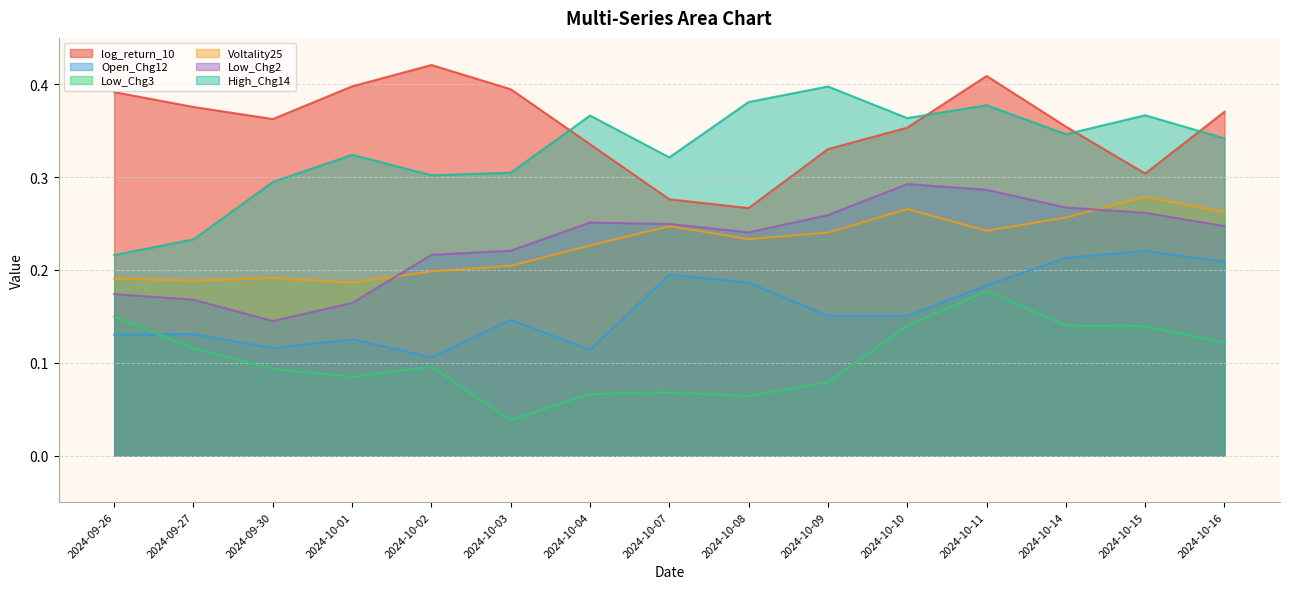

Reading left to right, extract all data points from this chart.

log_return_10: 0.4	0.4	0.4	0.4	0.4	0.4	0.3	0.3	0.3	0.3	0.4	0.4	0.4	0.3	0.4
Open_Chg12: 0.1	0.1	0.1	0.1	0.1	0.1	0.1	0.2	0.2	0.2	0.2	0.2	0.2	0.2	0.2
Low_Chg3: 0.1	0.1	0.1	0.1	0.1	0.0	0.1	0.1	0.1	0.1	0.1	0.2	0.1	0.1	0.1
Voltality25: 0.2	0.2	0.2	0.2	0.2	0.2	0.2	0.2	0.2	0.2	0.3	0.2	0.3	0.3	0.3
Low_Chg2: 0.2	0.2	0.1	0.2	0.2	0.2	0.3	0.2	0.2	0.3	0.3	0.3	0.3	0.3	0.2
High_Chg14: 0.2	0.2	0.3	0.3	0.3	0.3	0.4	0.3	0.4	0.4	0.4	0.4	0.3	0.4	0.3